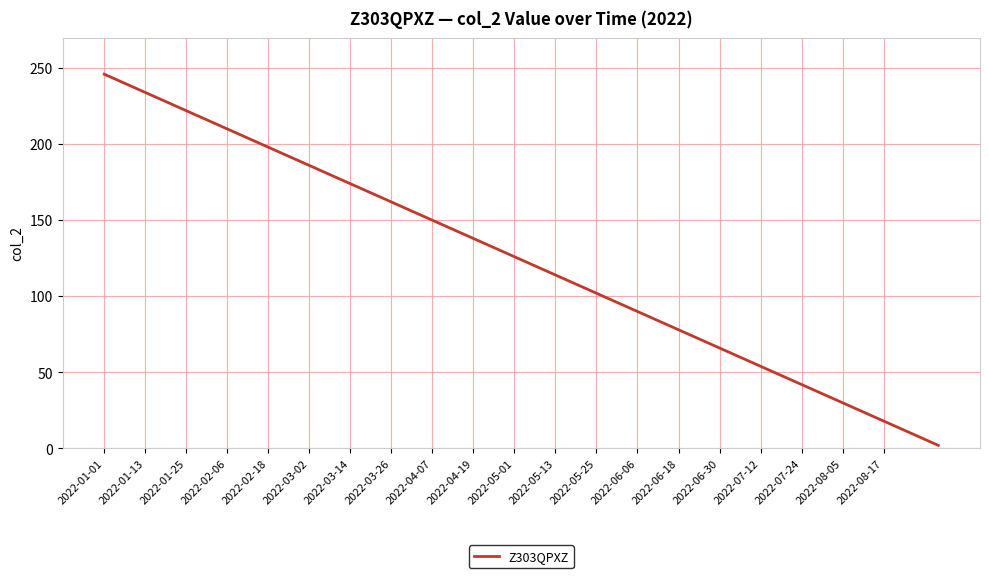

What is the difference between the maximum and minimum values?

244